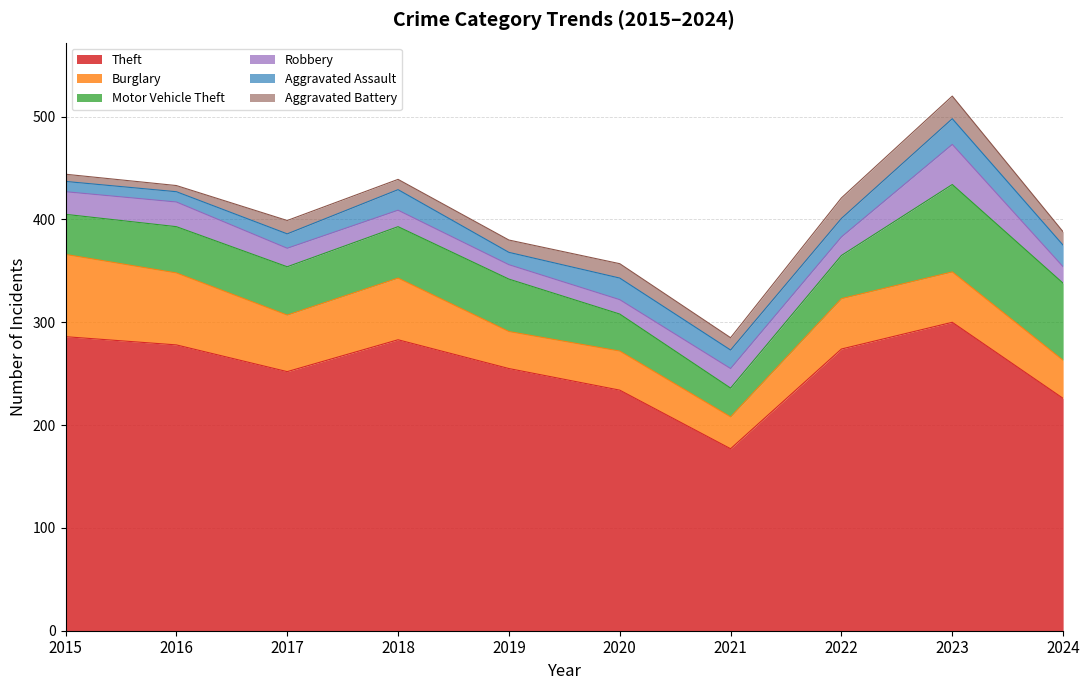

Where is Burglary nearest to the value 55?

2017